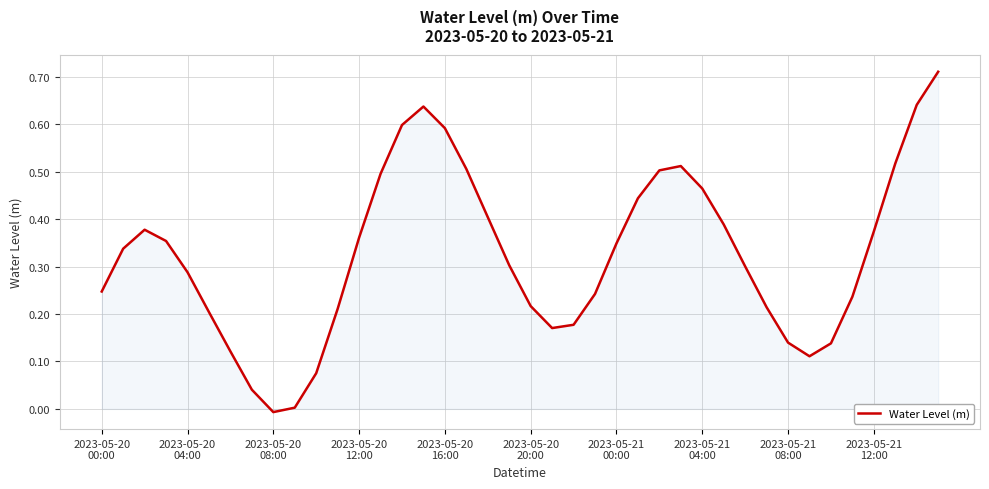

What is the sum of all values?

13.0